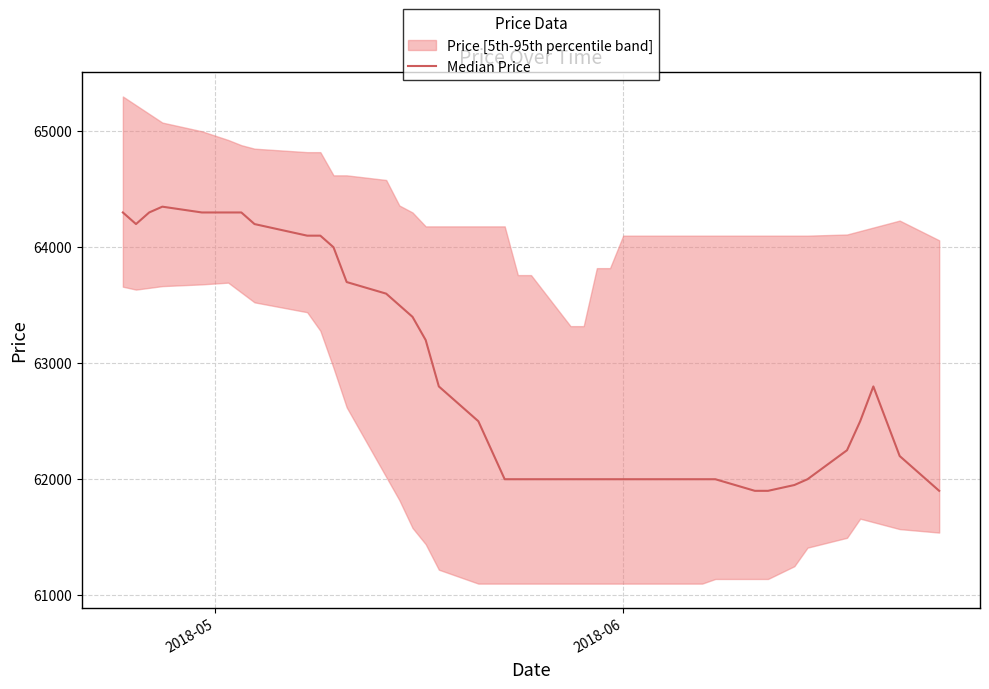

The value at 6 is 83738. True or false?

False